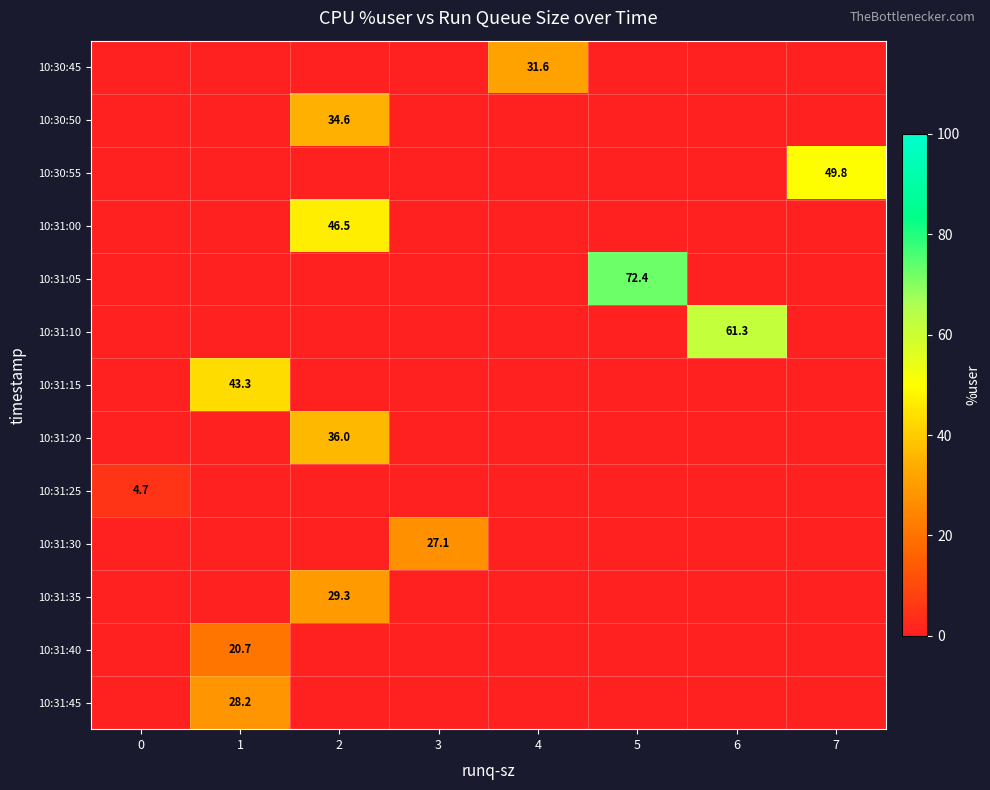

The value of 10:31:00 at 2 is 46.5. True or false?

True